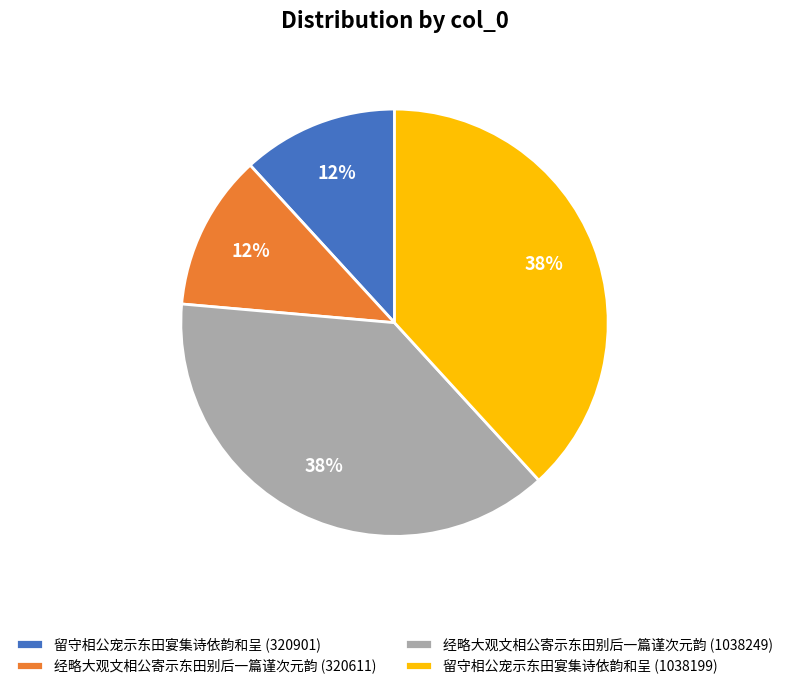

Combined, do 留守相公宠示东田宴集诗依韵和呈 (1038199) and 经略大观文相公寄示东田别后一篇谨次元韵 (1038249) account for over 50%?

Yes